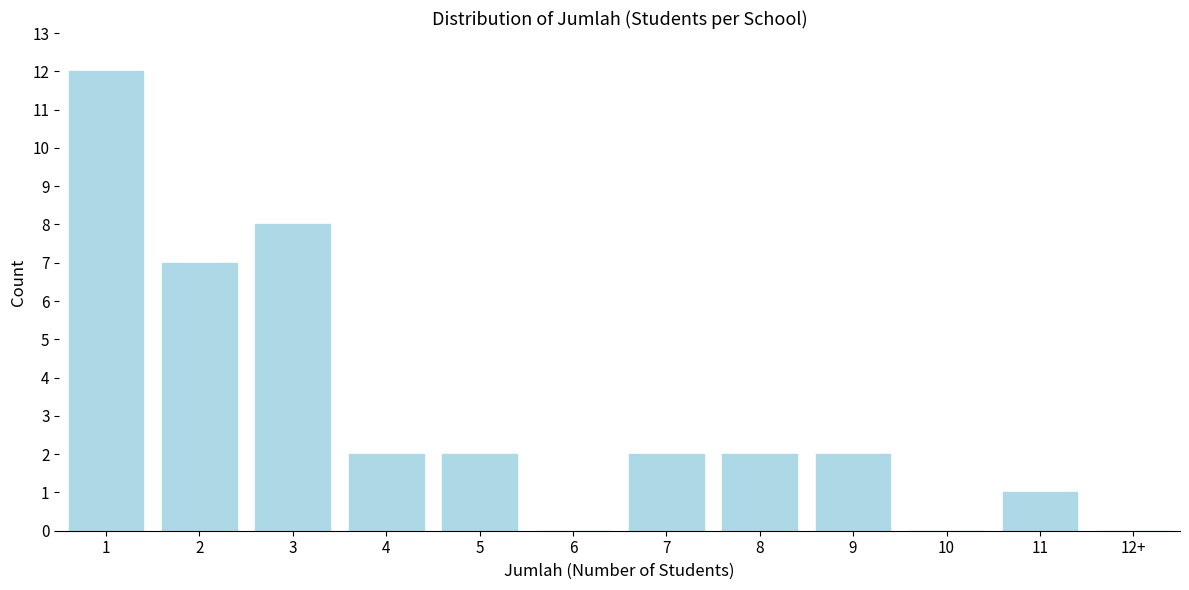

Reading left to right, what are all the values shown in this chart?

1=12	2=7	3=8	4=2	5=2	6=0	7=2	8=2	9=2	10=0	11=1	12+=0